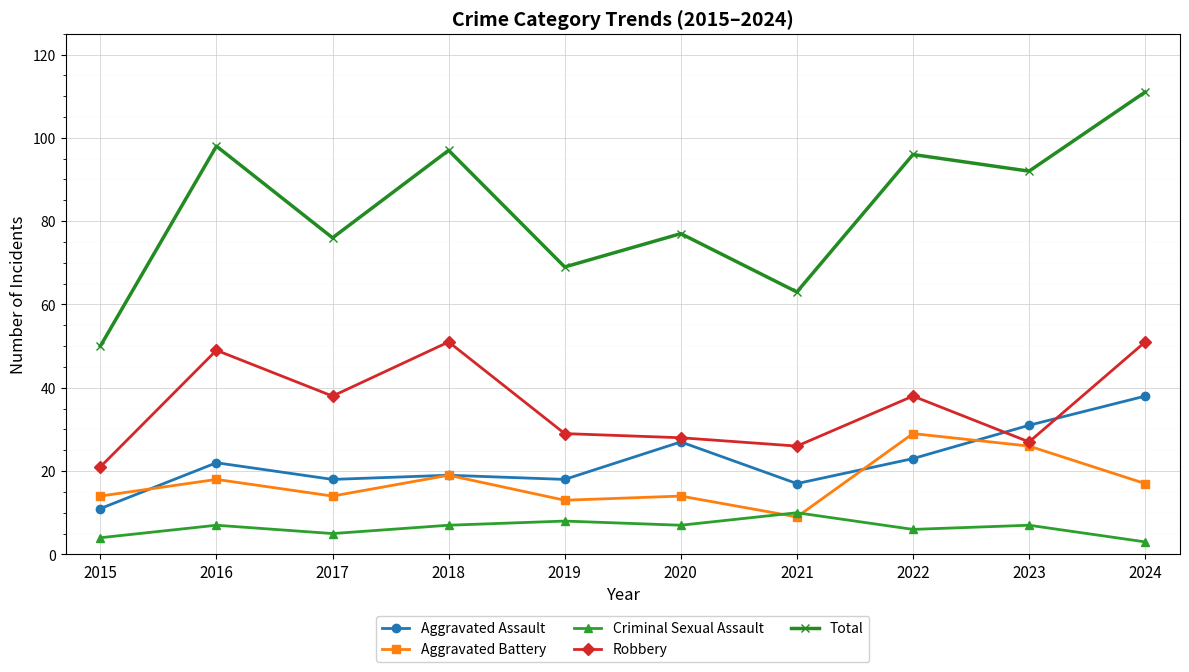

What are all the series names shown in the legend?

Aggravated Assault, Aggravated Battery, Criminal Sexual Assault, Robbery, Total